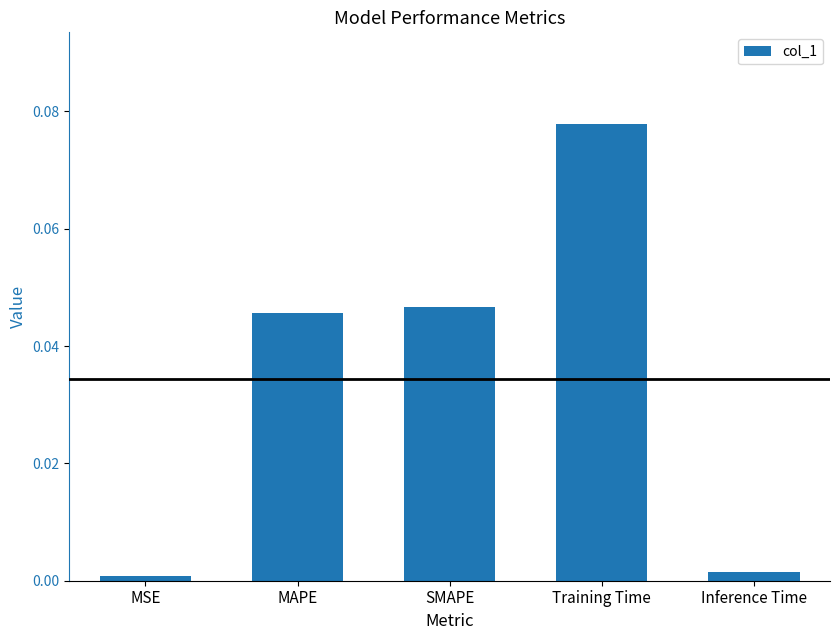

Which has a higher value, Inference Time or SMAPE?

SMAPE